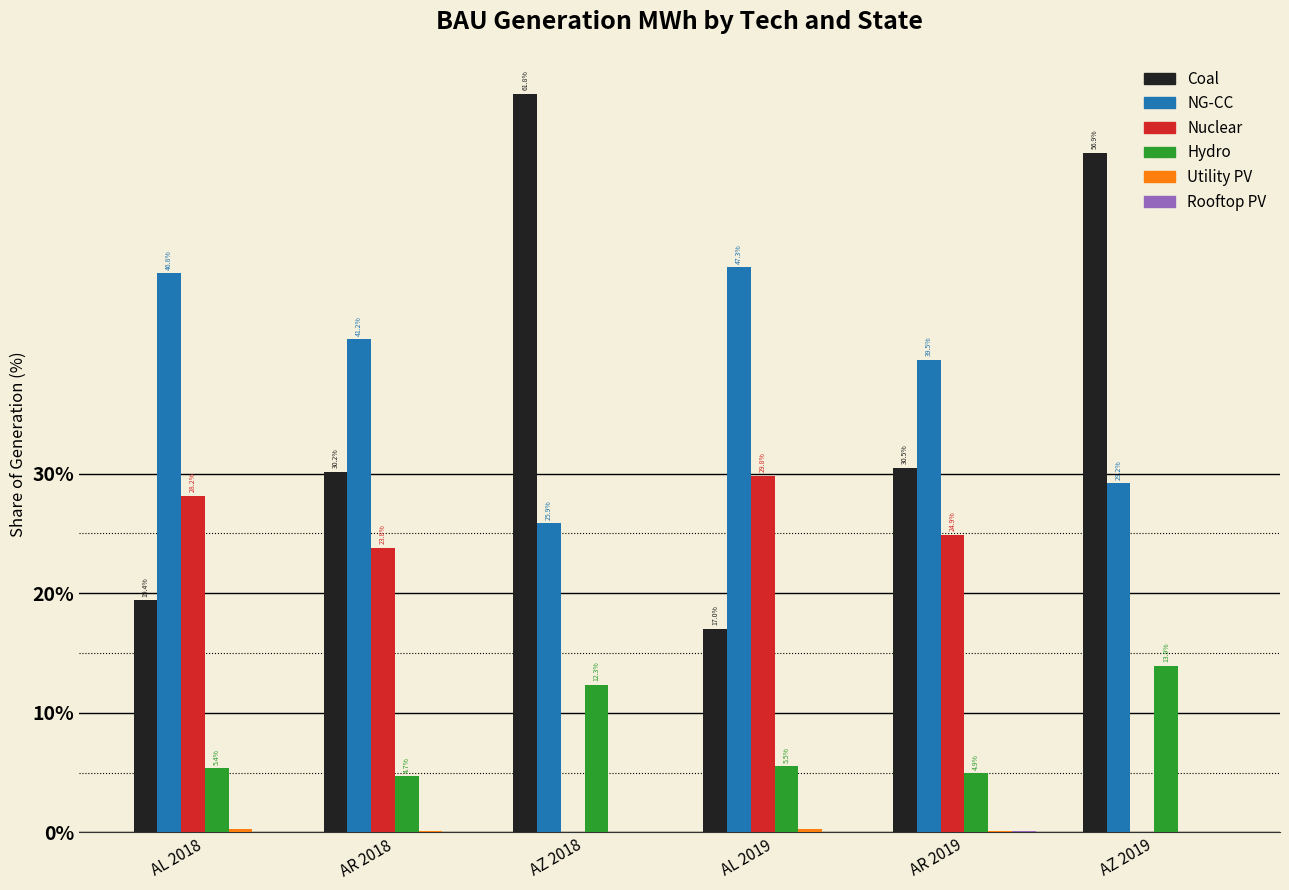

How many groups of bars are there?

6